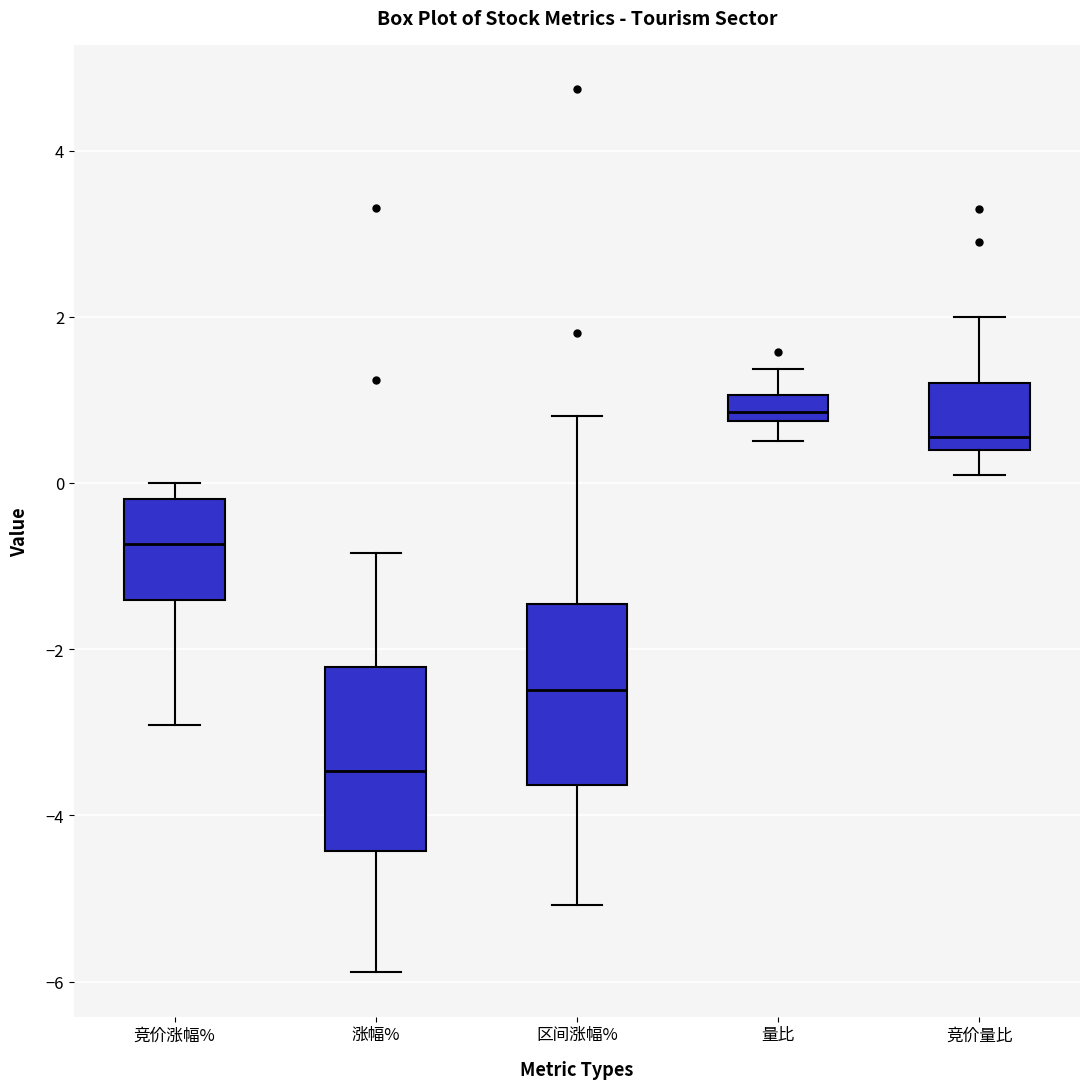

Where is the upper edge of the box for 涨幅% on the y-axis? The values are not printed on the chart, so give them approximately, as read against the axis.

-2.2